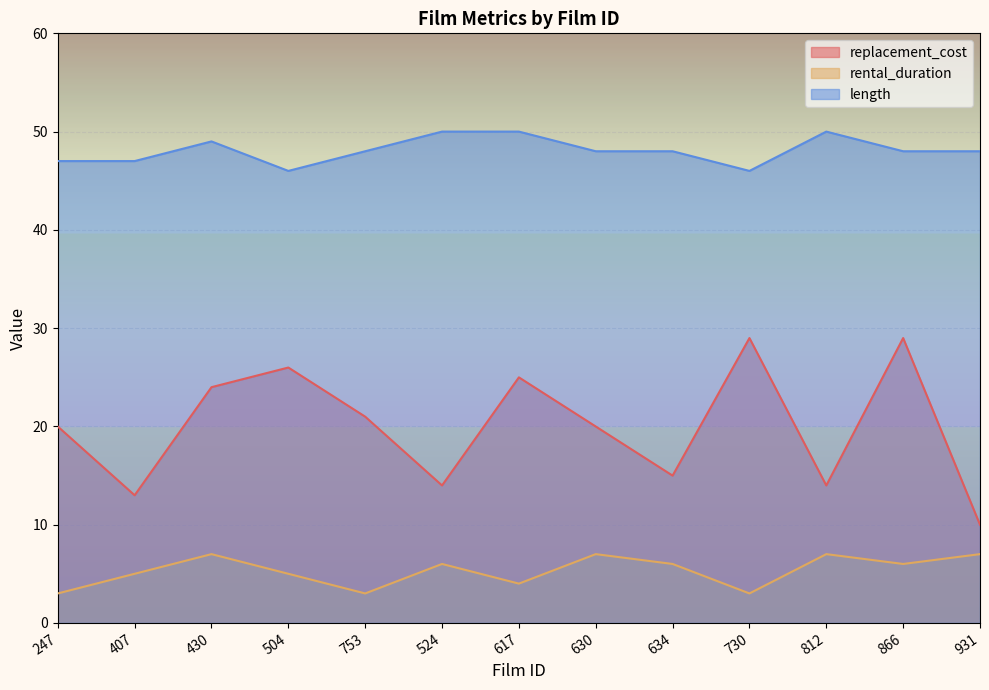

At which category is the sum across all series the highest?

866